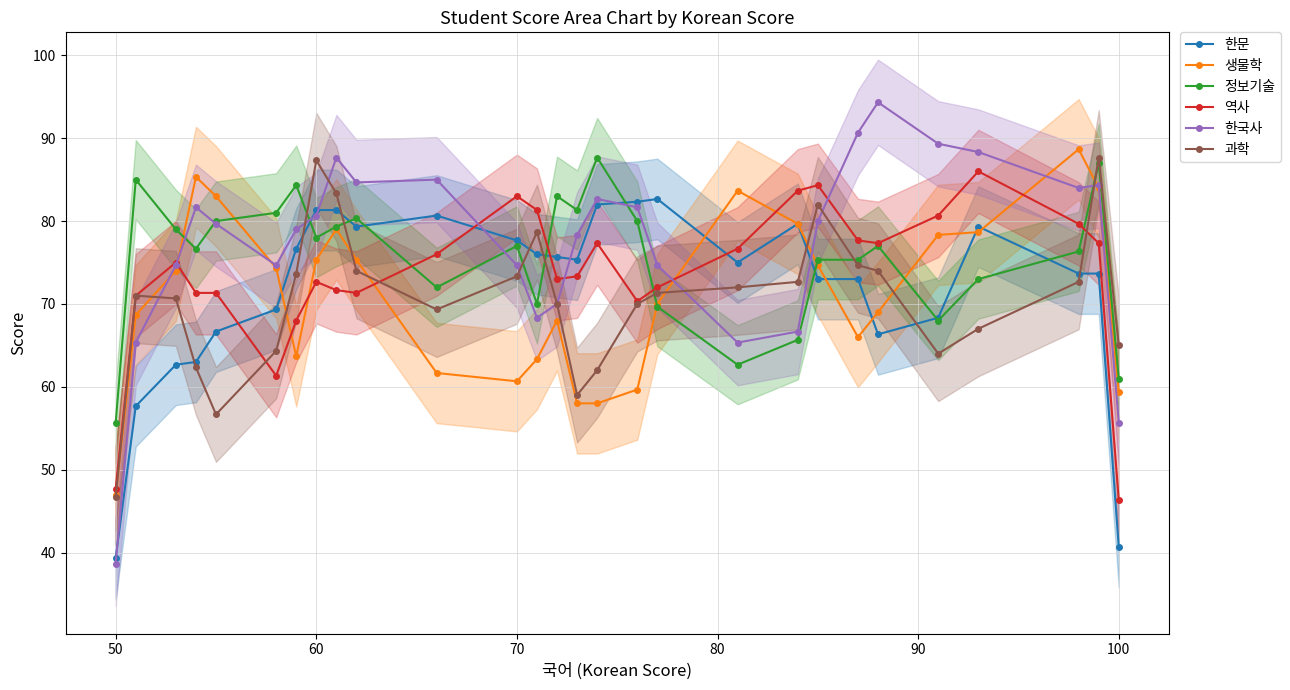

What are all the series names shown in the legend?

한문, 생물학, 정보기술, 역사, 한국사, 과학